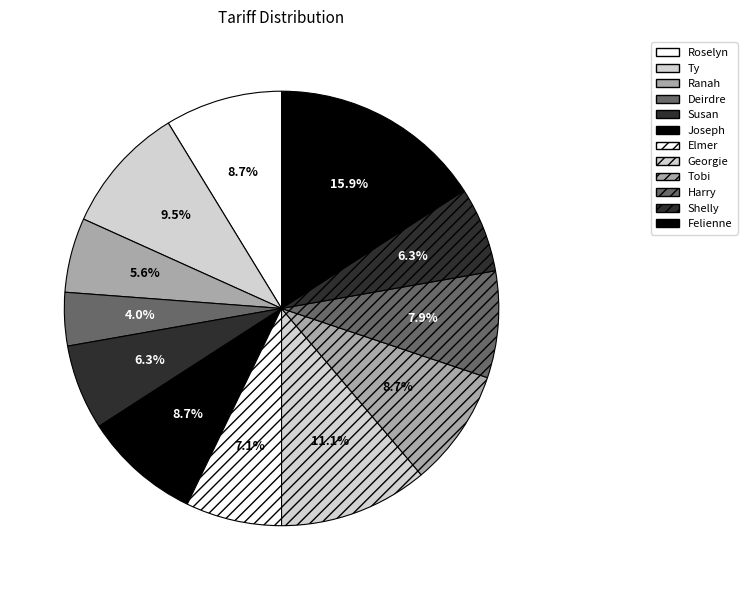

Which category has the biggest portion of the pie?

Felienne